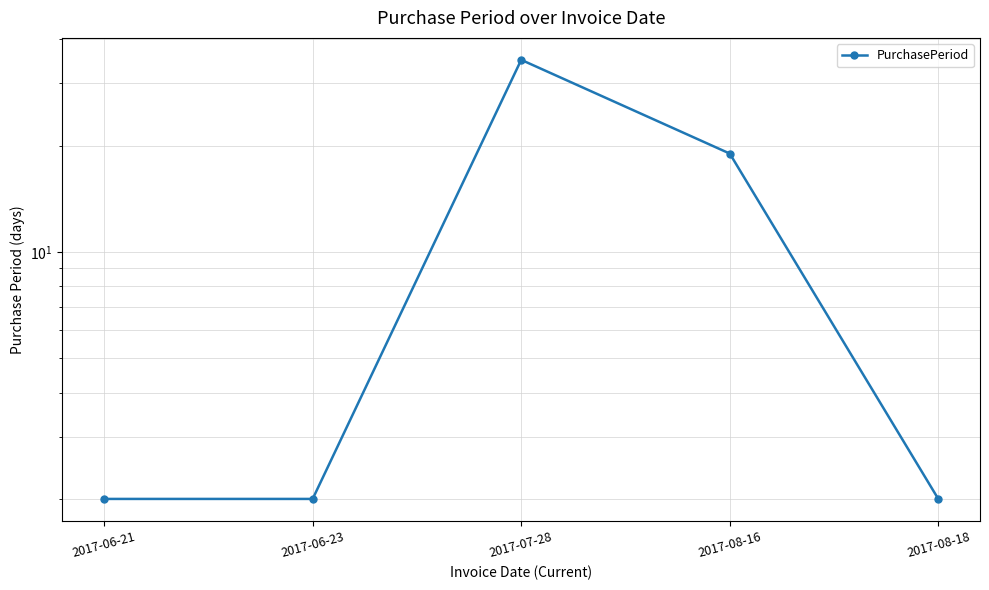

Reading left to right, extract all data points from this chart.

2	2	35	19	2